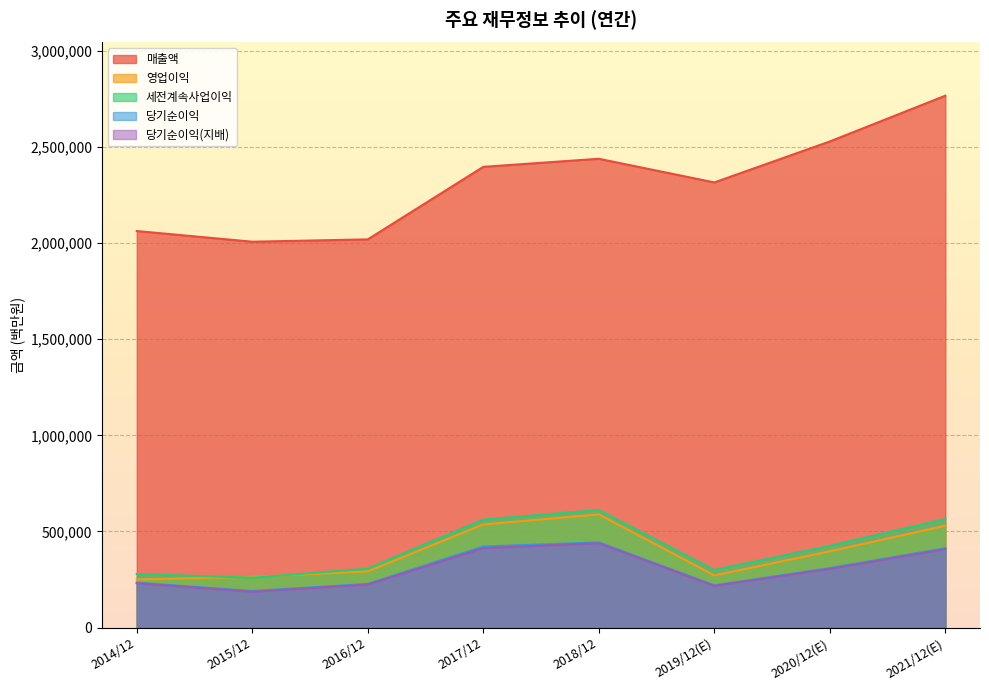

Which series has the largest total across all categories?

매출액